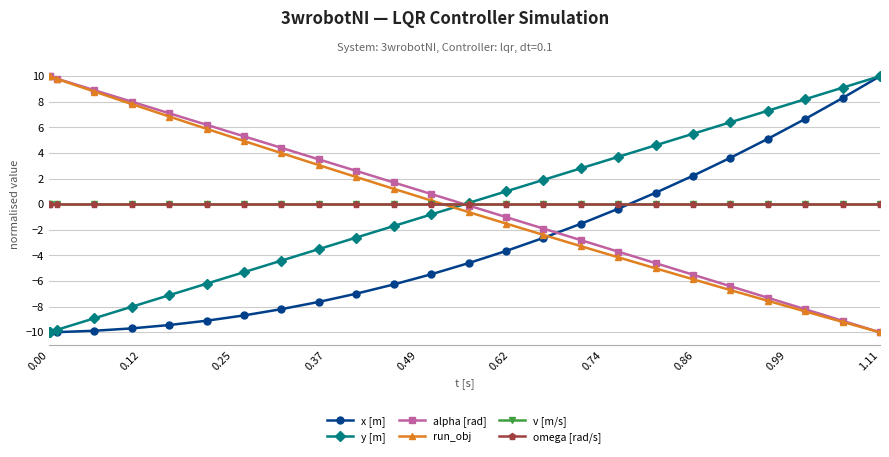

Which series has the largest total across all categories?

alpha [rad]